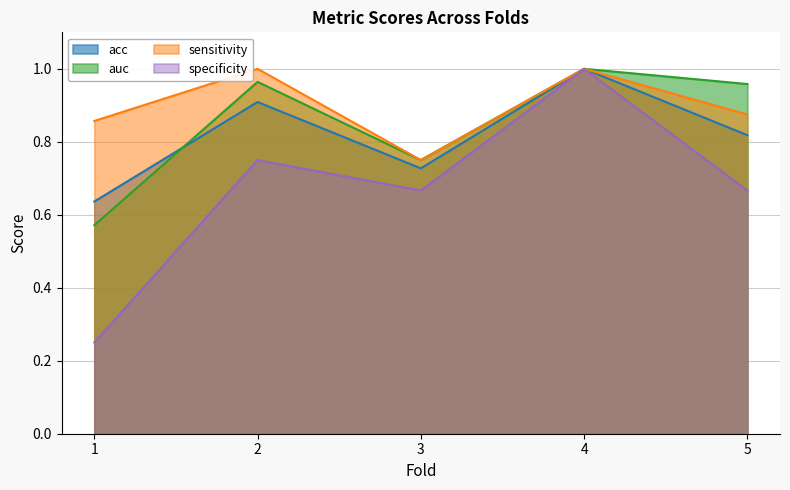

Reading right to left, extract all data points from this chart.

acc: 5=0.8	4=1.0	3=0.7	2=0.9	1=0.6
auc: 5=1.0	4=1.0	3=0.8	2=1.0	1=0.6
sensitivity: 5=0.9	4=1.0	3=0.8	2=1.0	1=0.9
specificity: 5=0.7	4=1.0	3=0.7	2=0.8	1=0.2